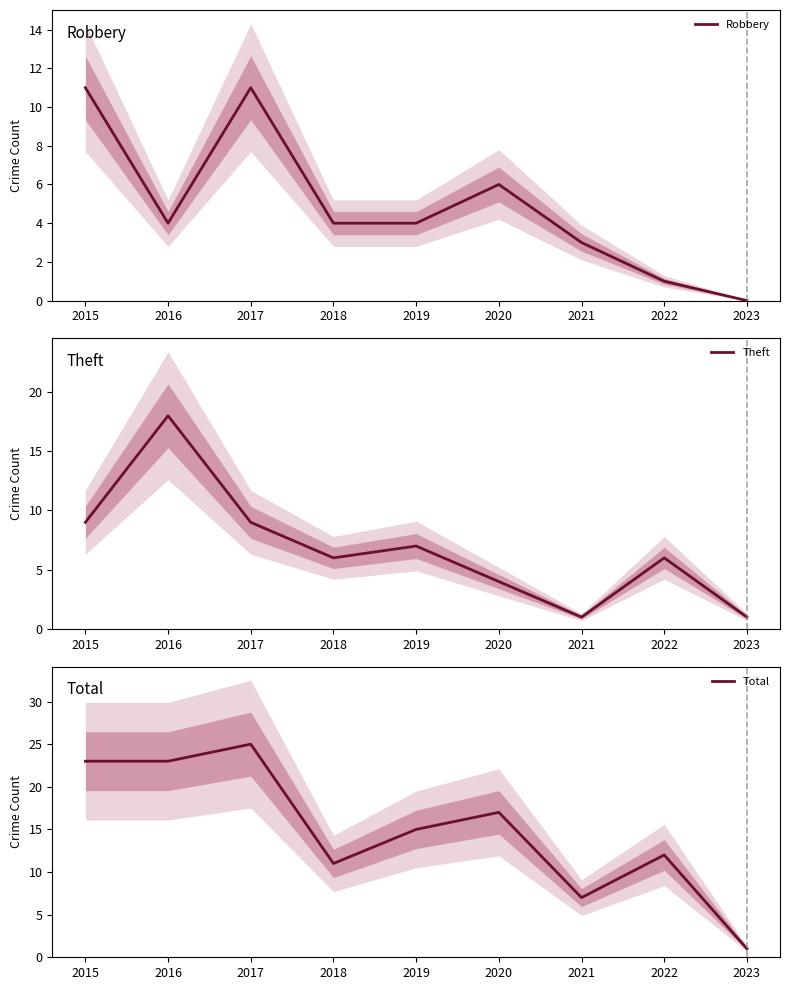

At which category does Theft reach its first local valley?

2018